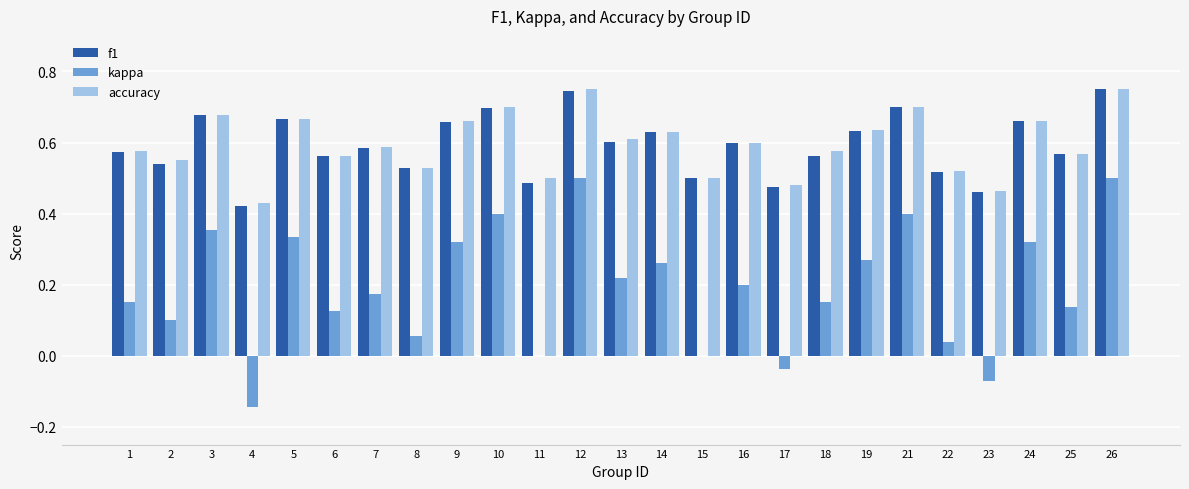

What are all the series names shown in the legend?

f1, kappa, accuracy